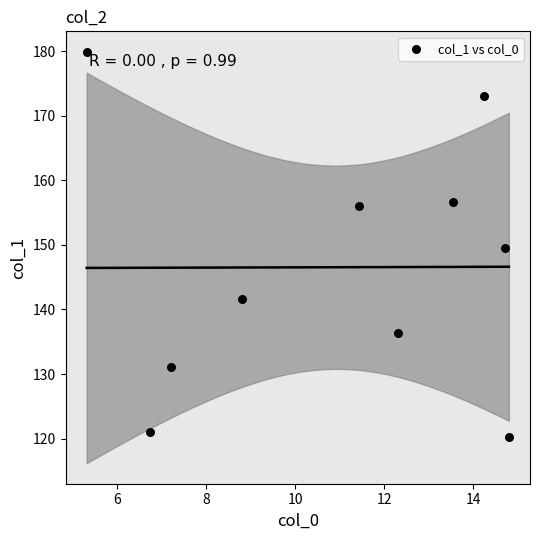

What is the average Y value?

146.5